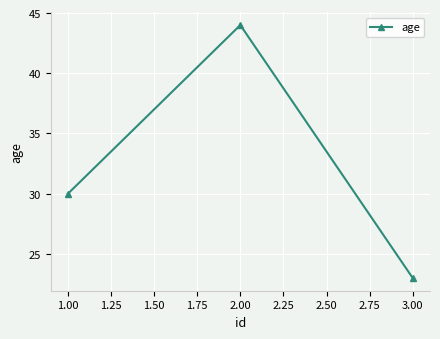

What is the label of the 1st point from the left?

1.00